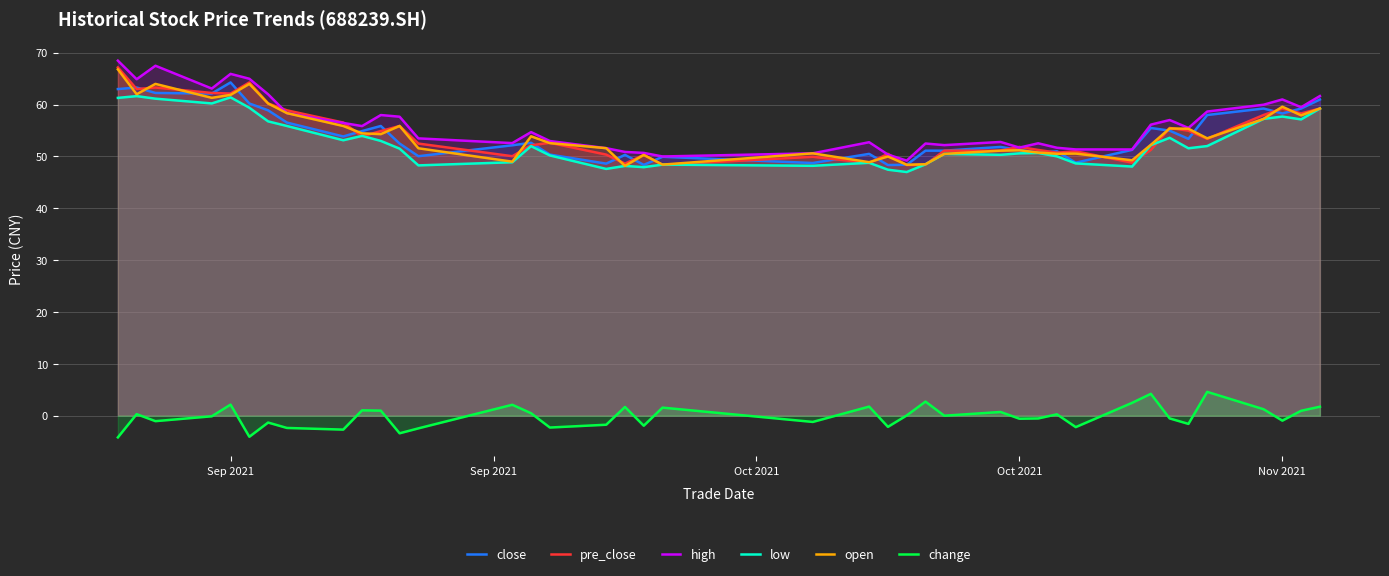

What is the minimum value shown in the chart?

-4.2